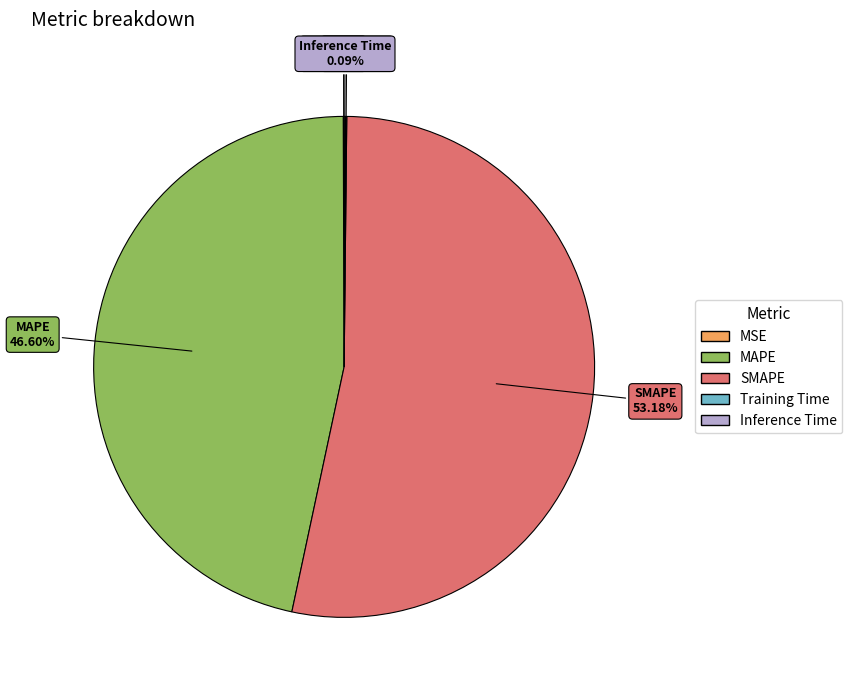

Which has a higher value, MAPE or SMAPE?

SMAPE